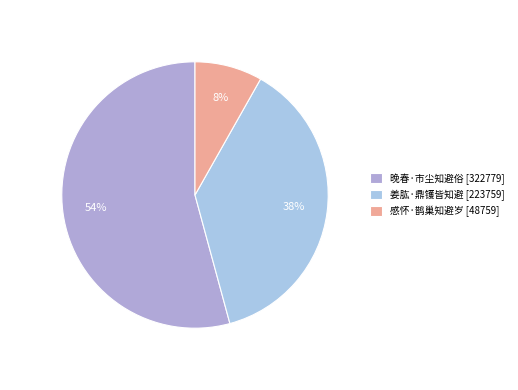

Count the number of slices in the pie.

3